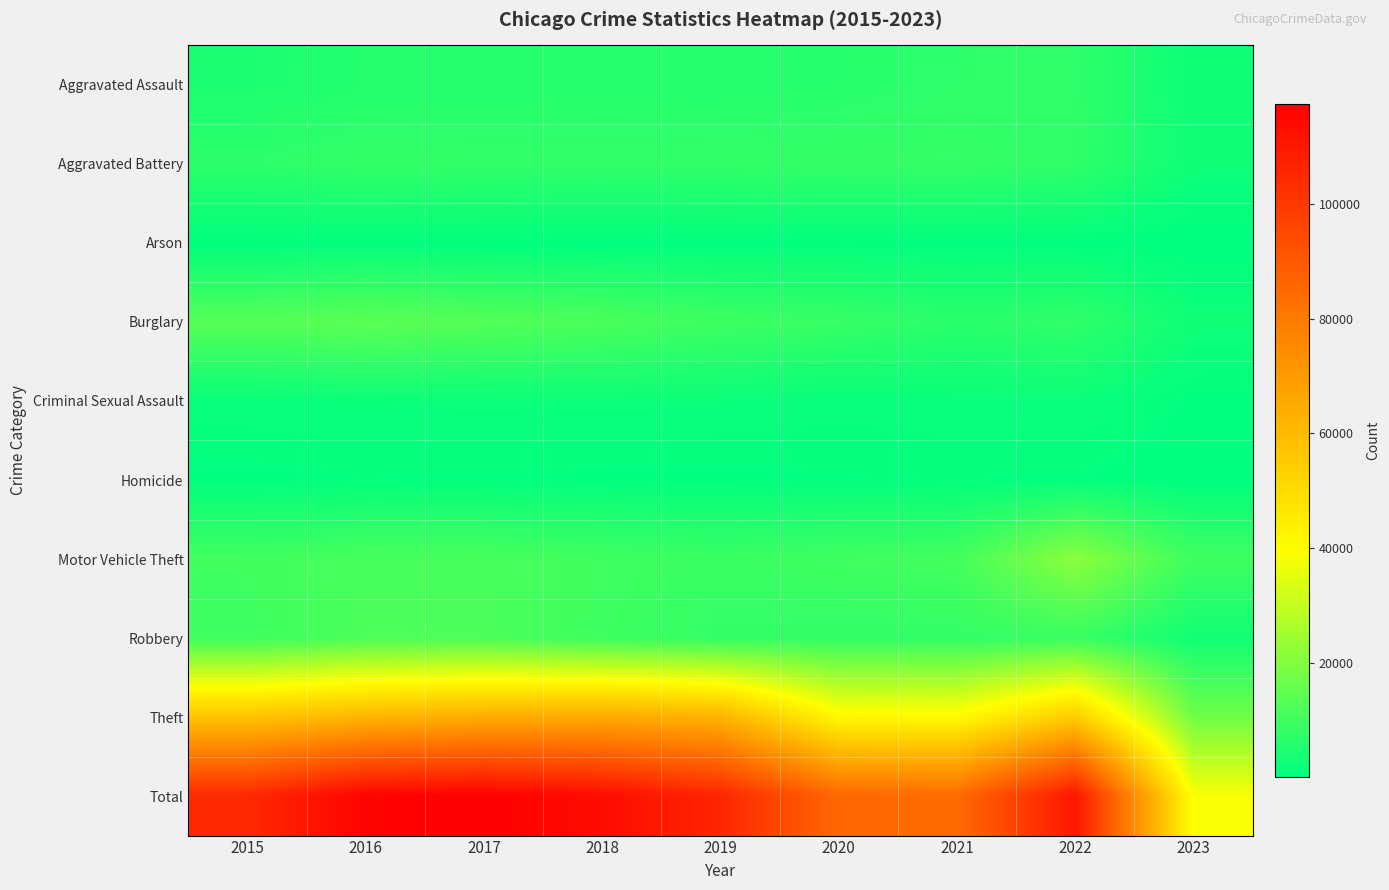

At which category does the chart reach its minimum across all series?

2023